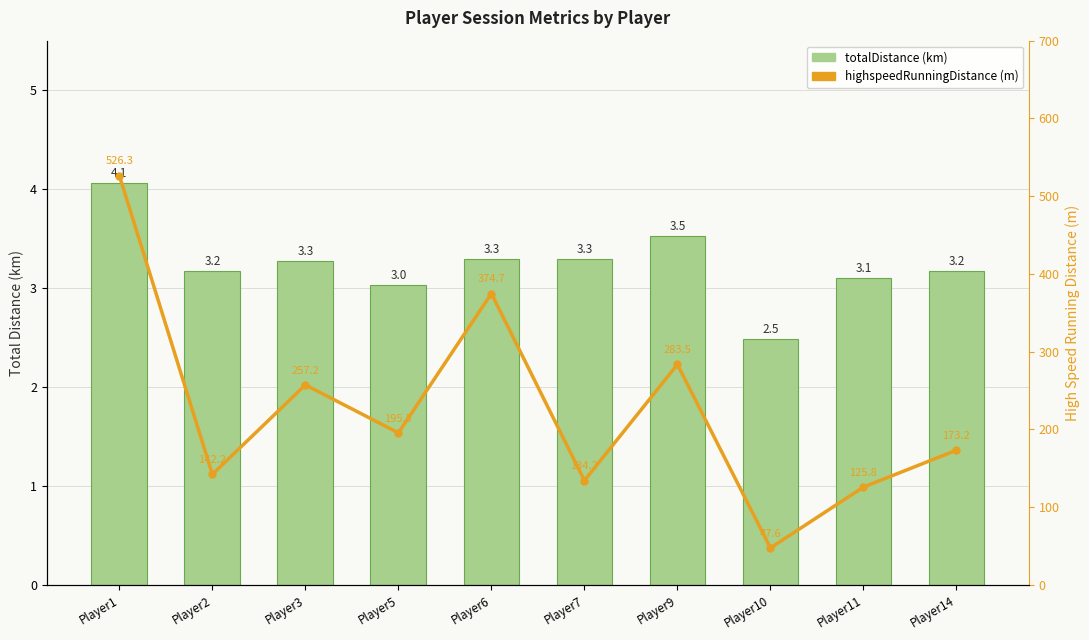

Rank the series by their average value, from highest to lowest.

highspeedRunningDistance, totalDistance